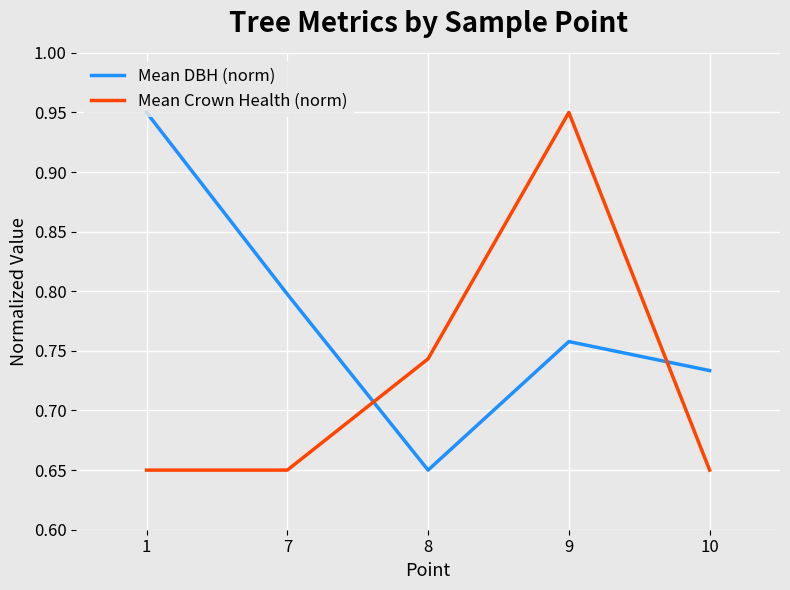

What is the total value across all series at 10?

1.4